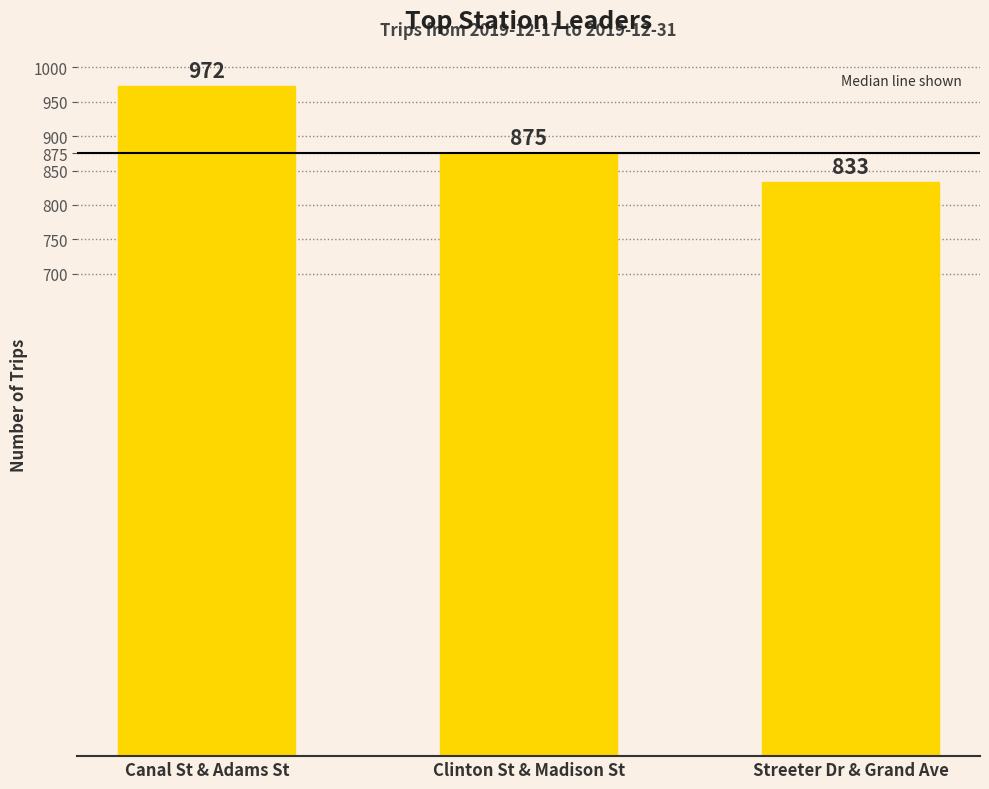

Does the chart contain stacked bars?

No